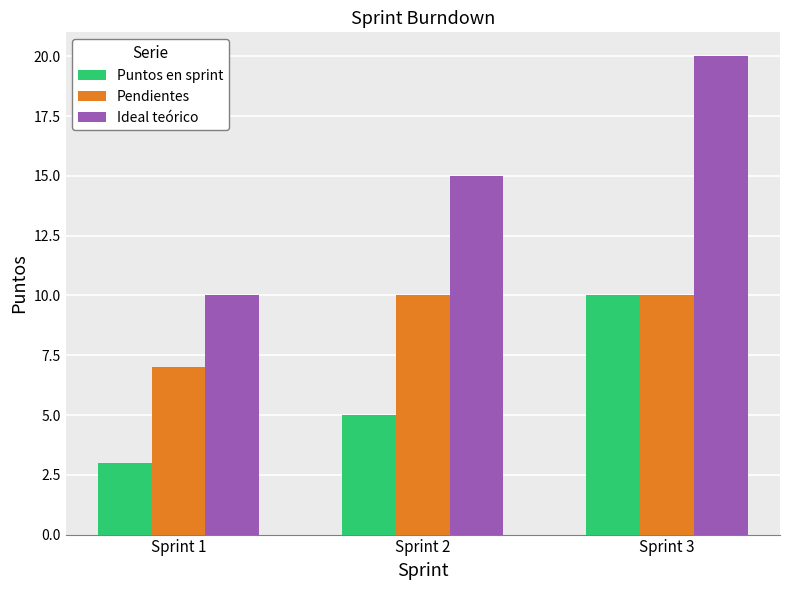

The Ideal teórico series shows 17 at Sprint 1. True or false?

False